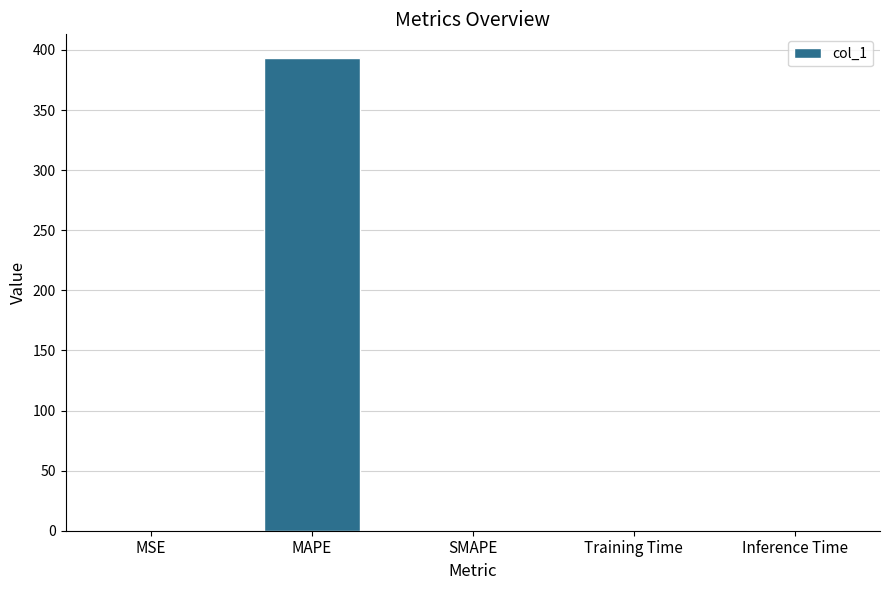

What is the difference between the values at Training Time and Inference Time?

0.8